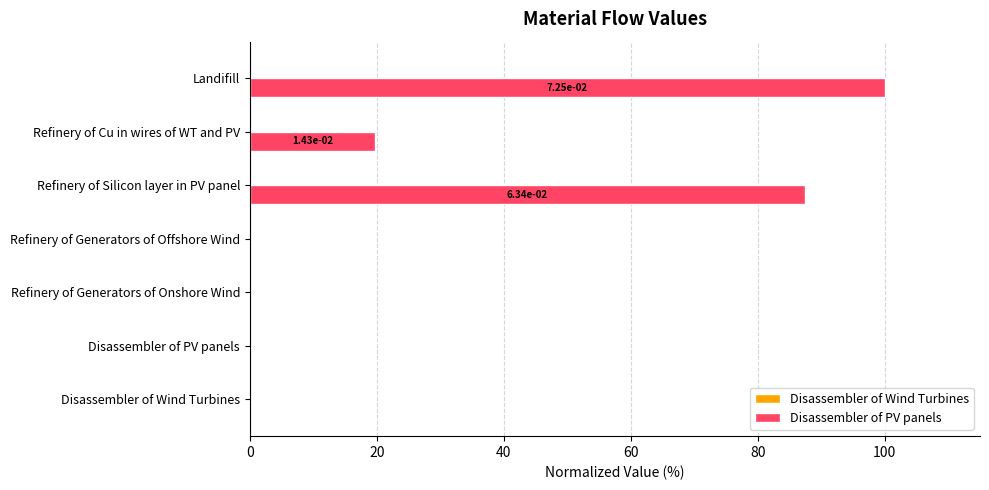

What is the sum of all Disassembler of PV panels values?

207.2